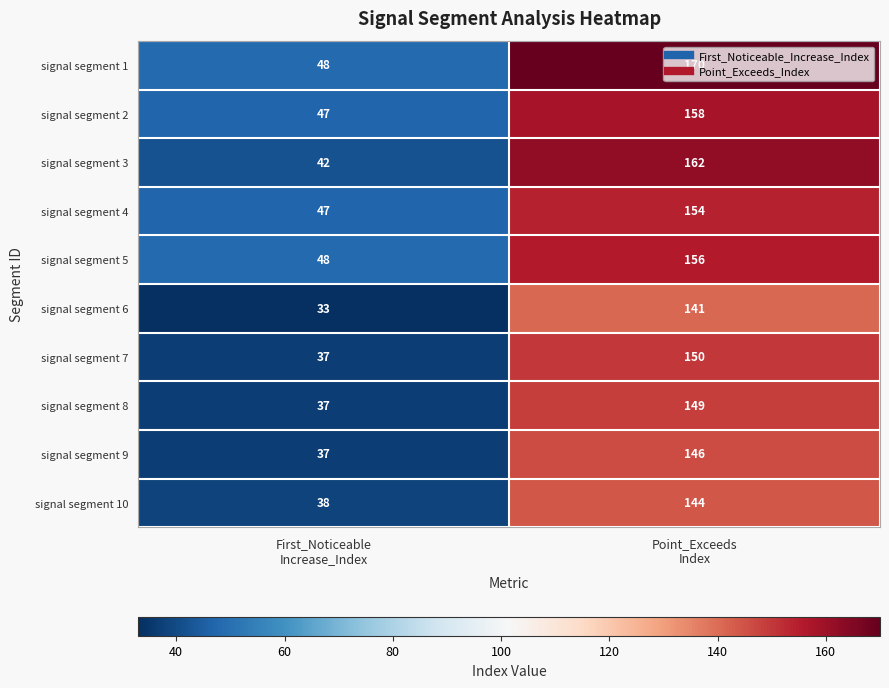

What is the average value of the signal segment 5 series?

102